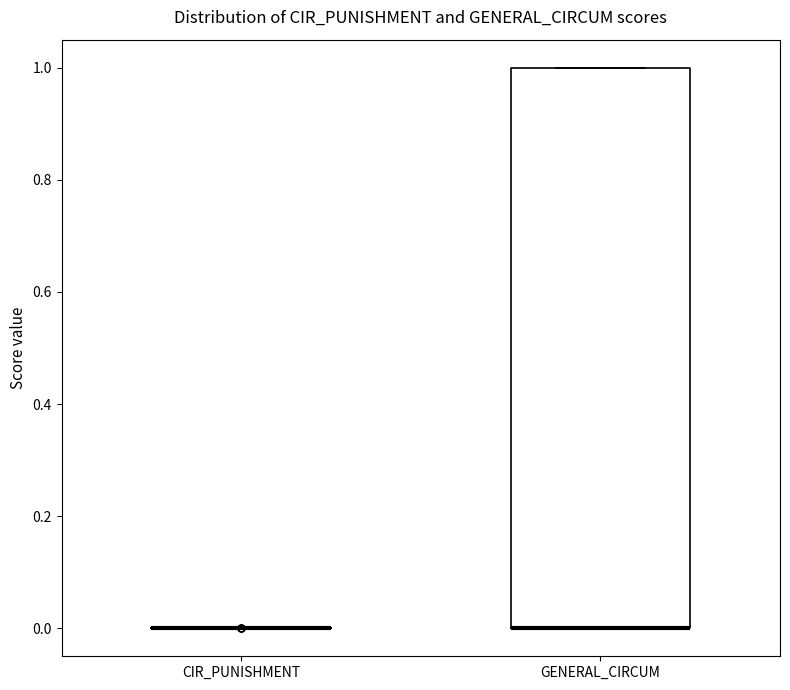

Reading left to right, transcribe this box plot: for each box, give where its median line is, the range the box spans, and where its two whiskers end, as read against the y-axis. The values are not printed on the chart, so give them approximately, as read against the axis.

CIR_PUNISHMENT: box collapsed to a line at 0, whiskers 0 to 0
GENERAL_CIRCUM: median 0 (drawn on the box's lower edge), box 0 to 1, whiskers 0 to 1